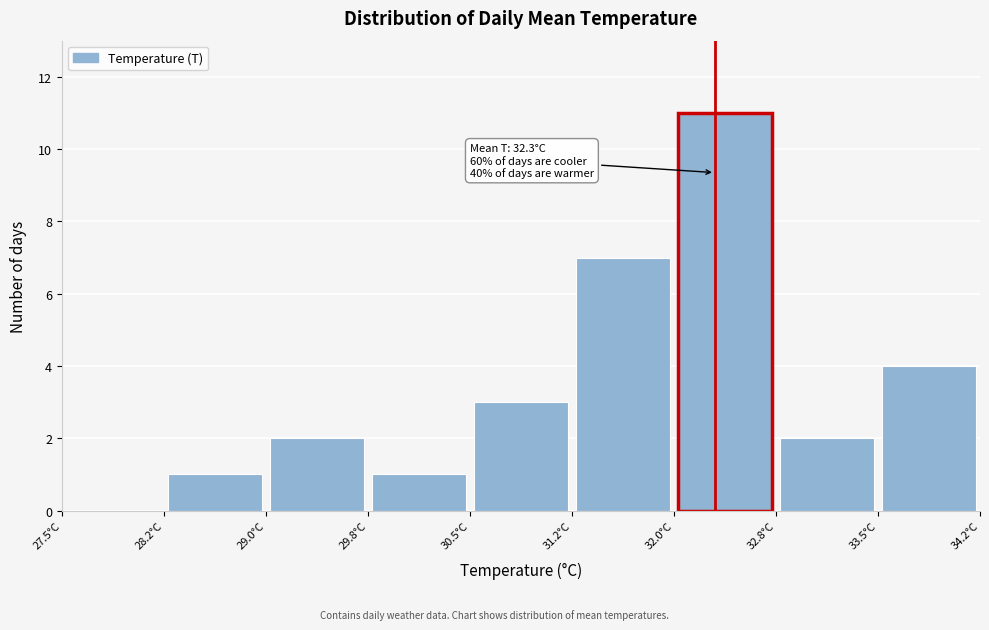

Which range on the x-axis has the tallest bar?

32.00 to 32.75